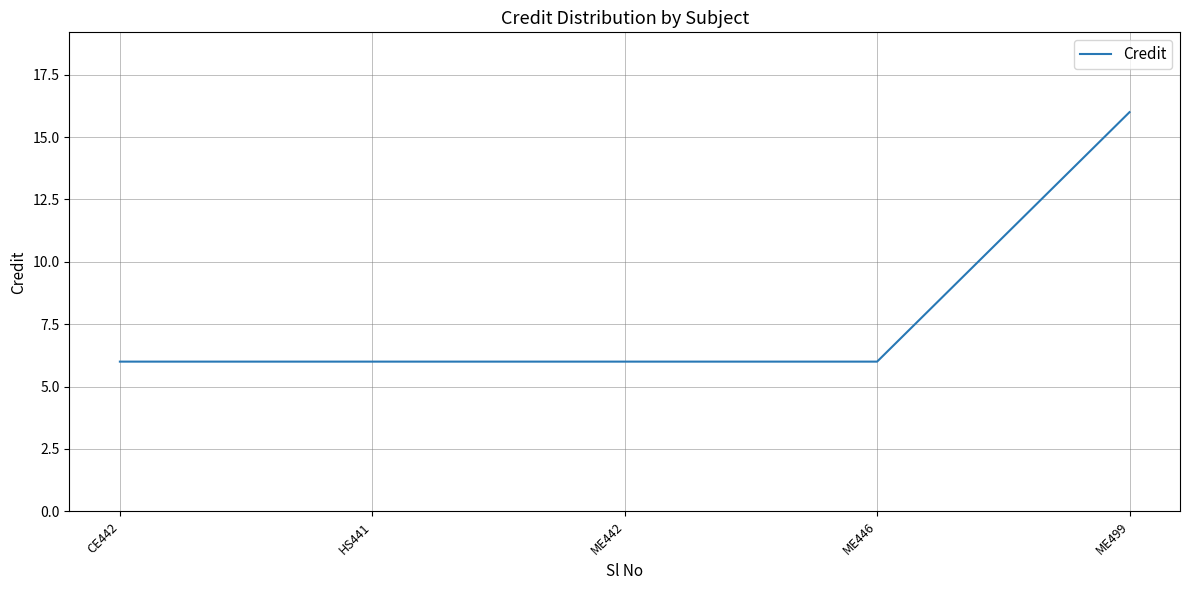

The value at ME446 is 10. True or false?

False